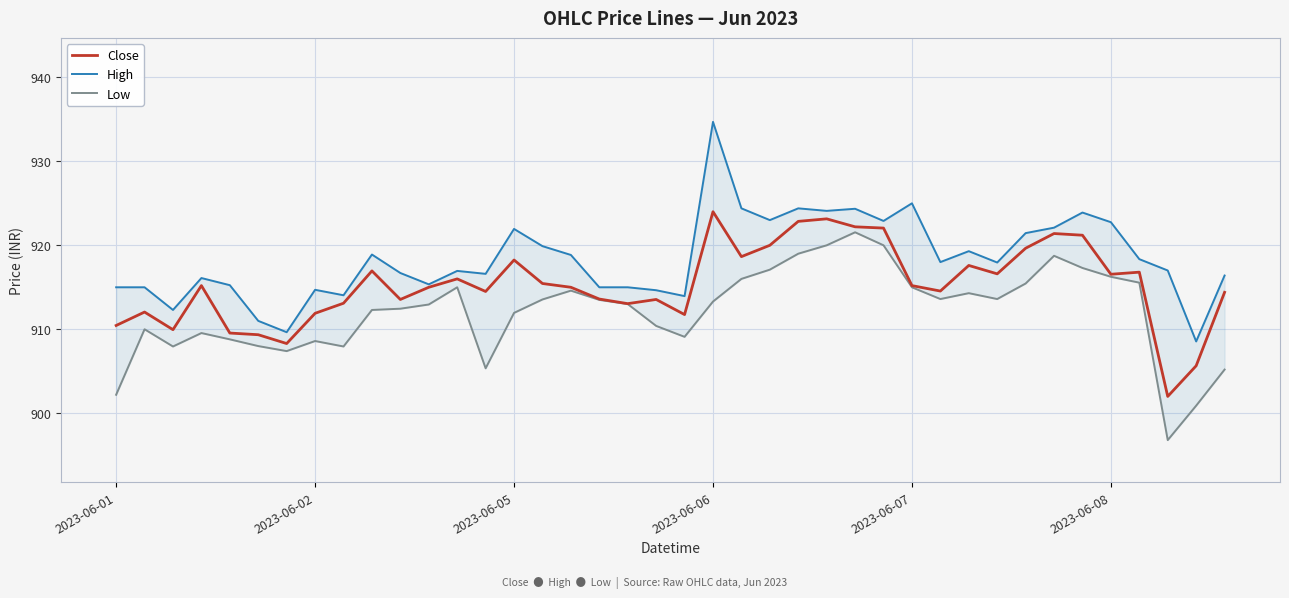

The value of Close at 2023-06-01 is 285.7. True or false?

False